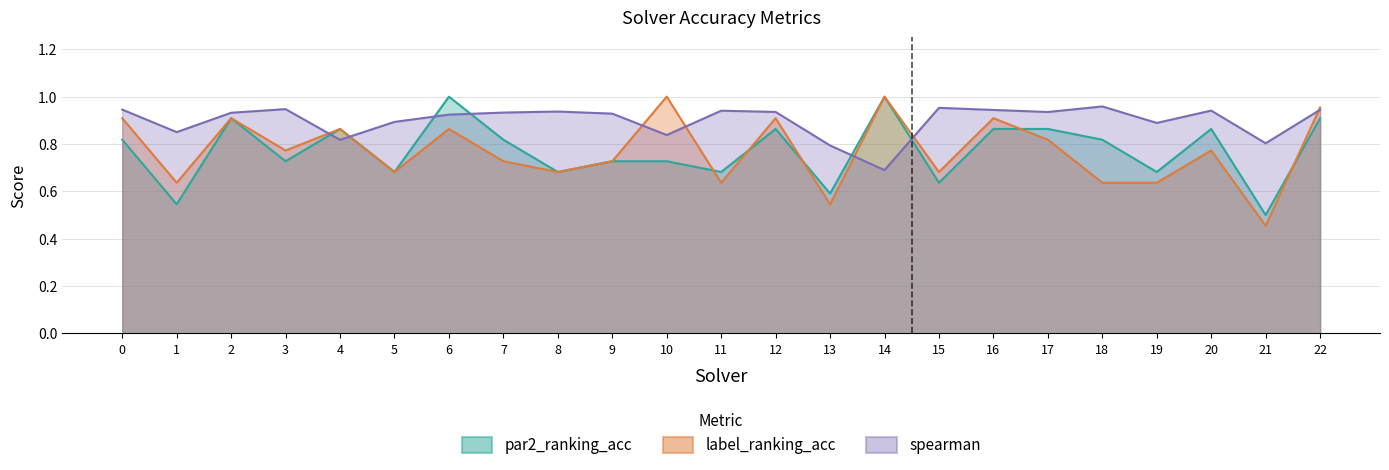

True or false: par2_ranking_acc has more than 2 interior local peaks.

True